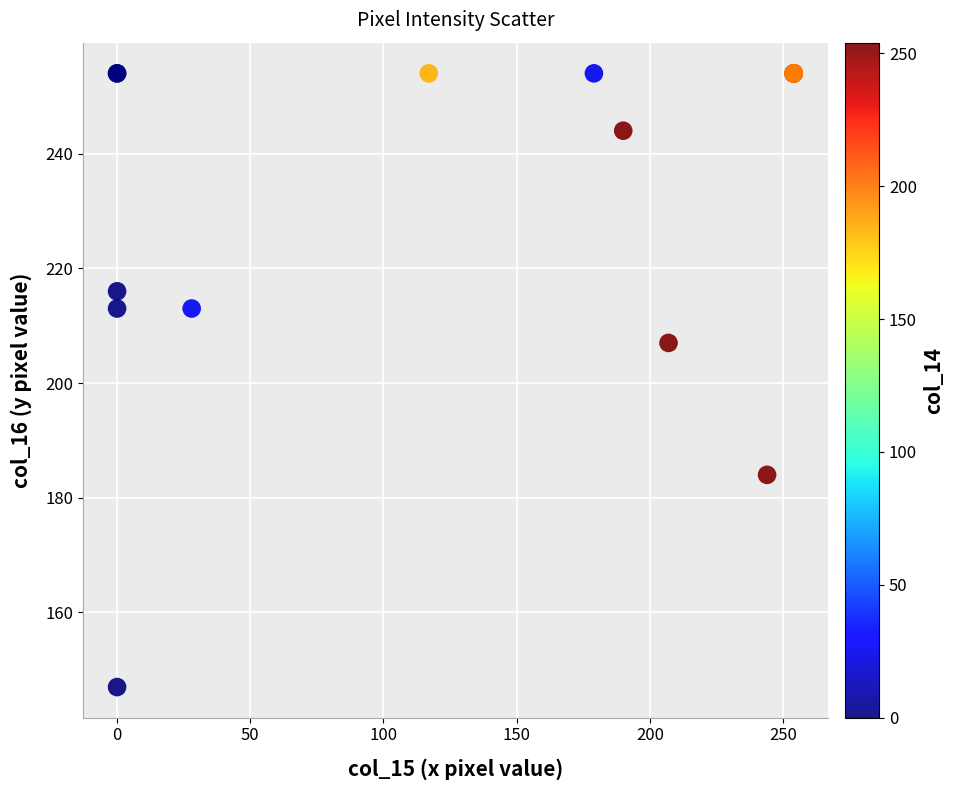

What Y value in the scatter plot is closest to 200?

207